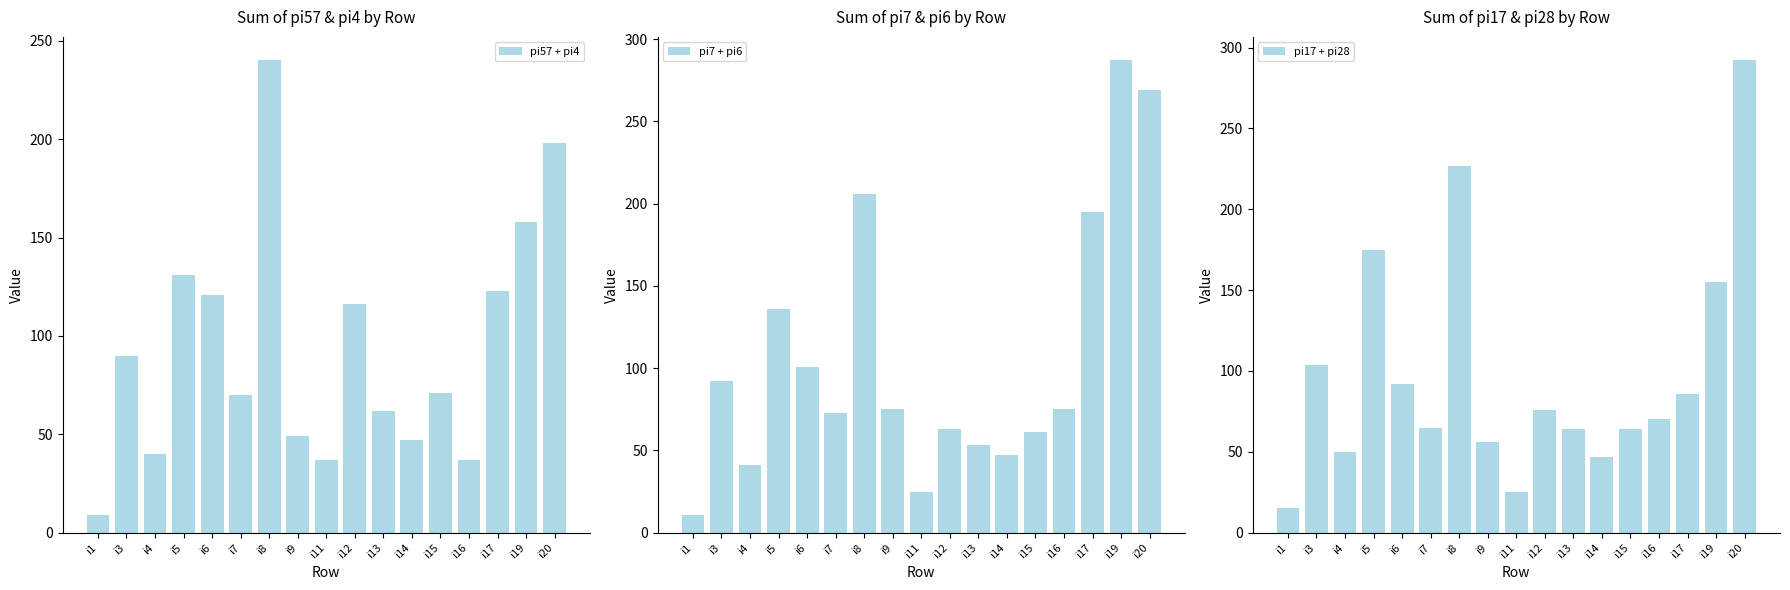

Reading left to right, list all the values displayed in this chart.

pi57 + pi4: 9	90	40	131	121	70	240	49	37	116	62	47	71	37	123	158	198
pi7 + pi6: 11	92	41	136	101	73	206	75	25	63	53	47	61	75	195	287	269
pi17 + pi28: 15	104	50	175	92	65	227	56	25	76	64	47	64	70	86	155	292